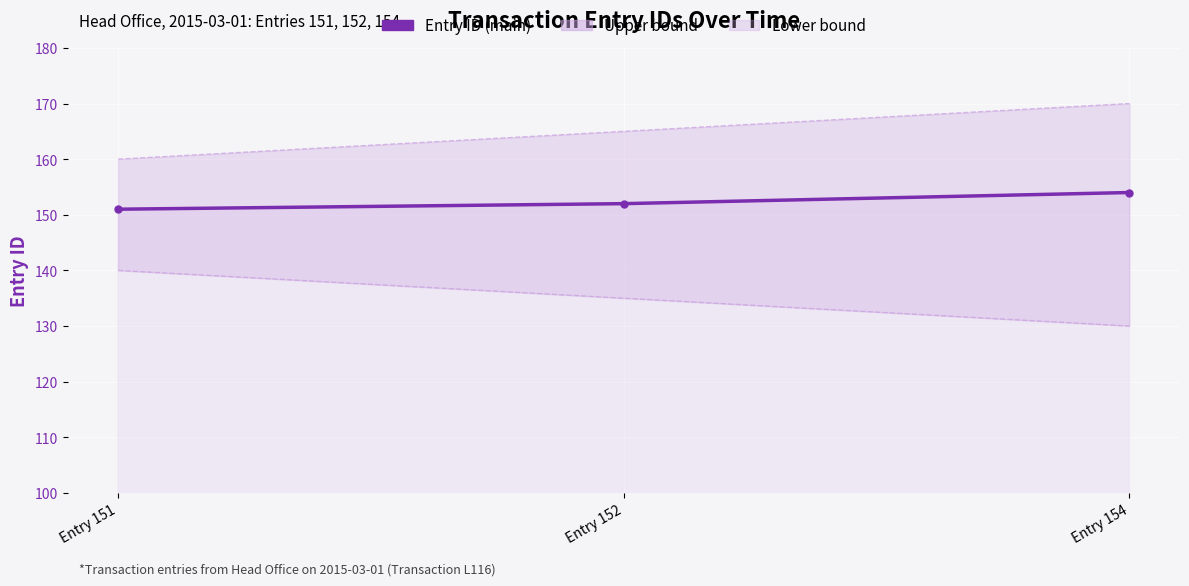

Where is Entry ID nearest to the value 152?

Entry 152